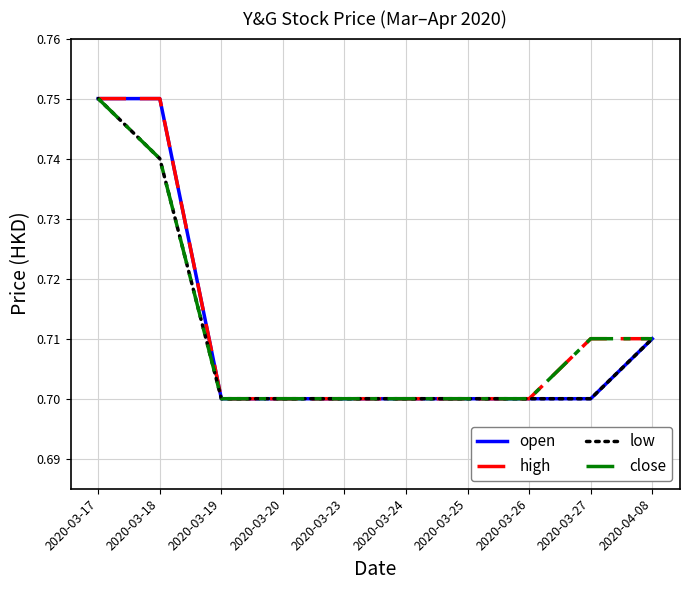

At which category is the sum across all series the highest?

2020-03-17